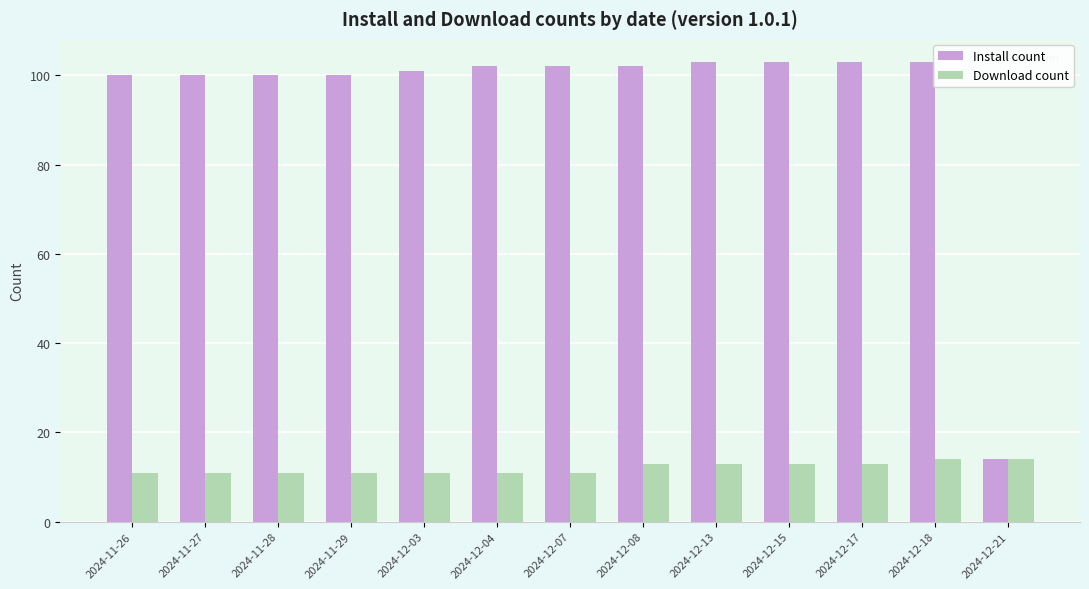

Count the number of data series in this chart.

2